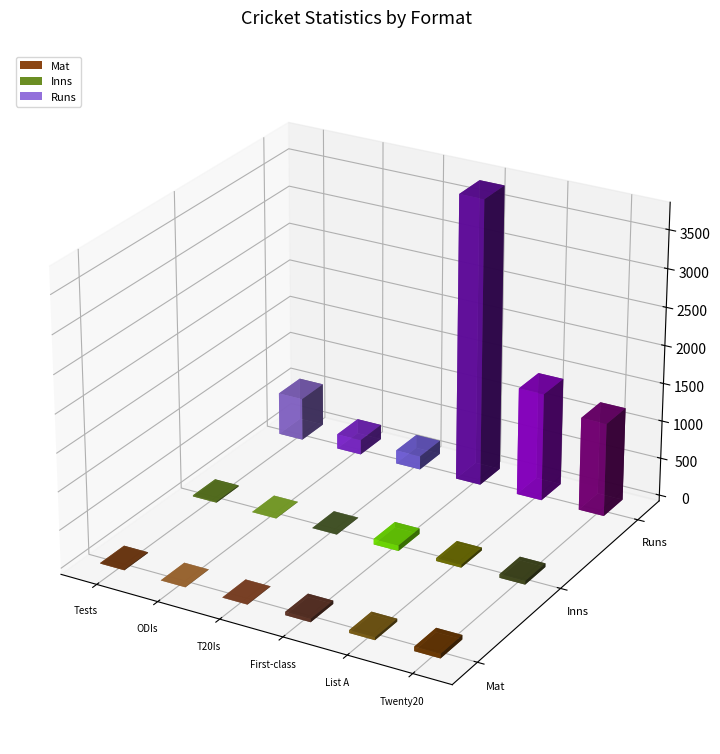

What is the label of the 1st bar from the left?

Tests